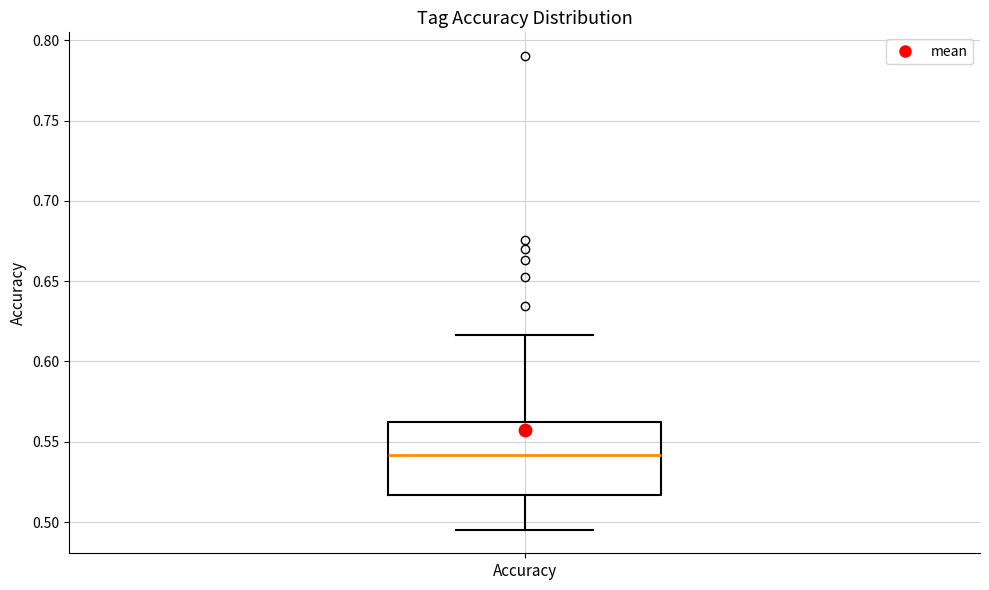

Where does the lower whisker of the box for Accuracy end on the y-axis? The values are not printed on the chart, so give them approximately, as read against the axis.

0.495